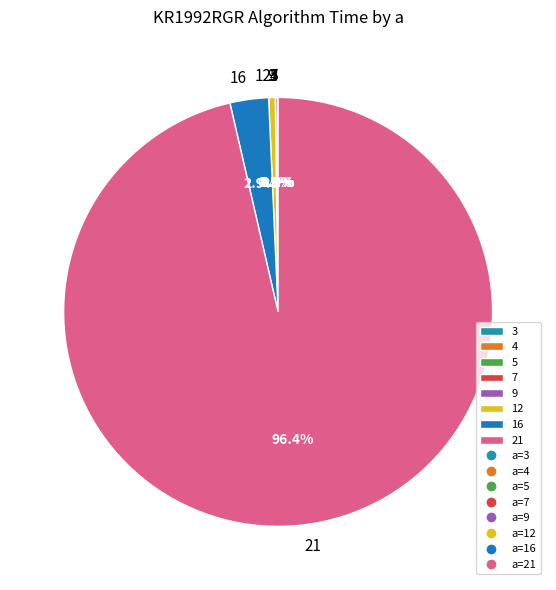

Which slice represents more than half of the pie?

21